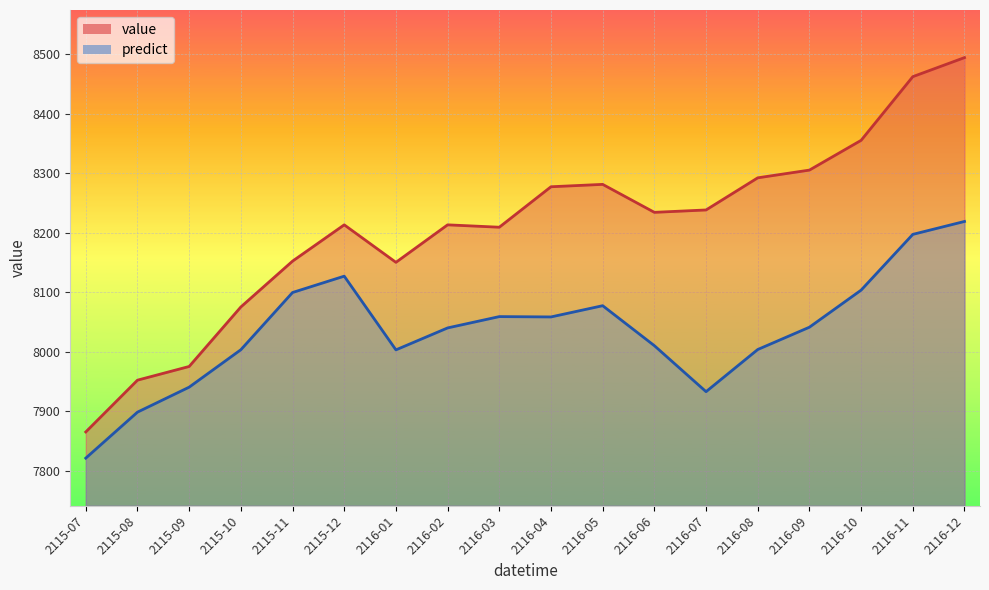

At 2116-04, list the series in order from smallest to largest.

predict, value